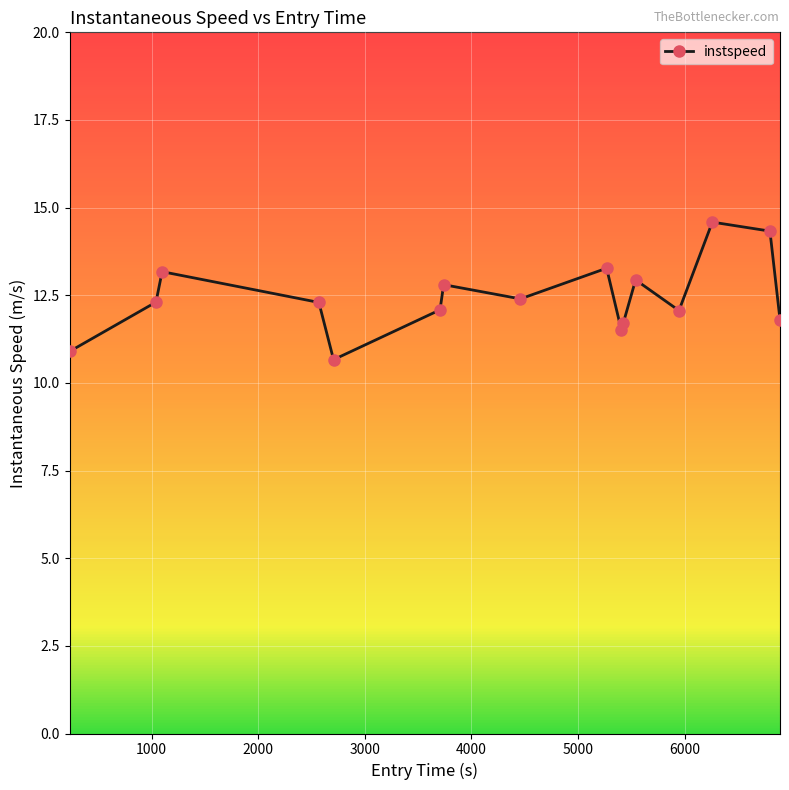

What is the value of the 3rd point from the left?

13.2